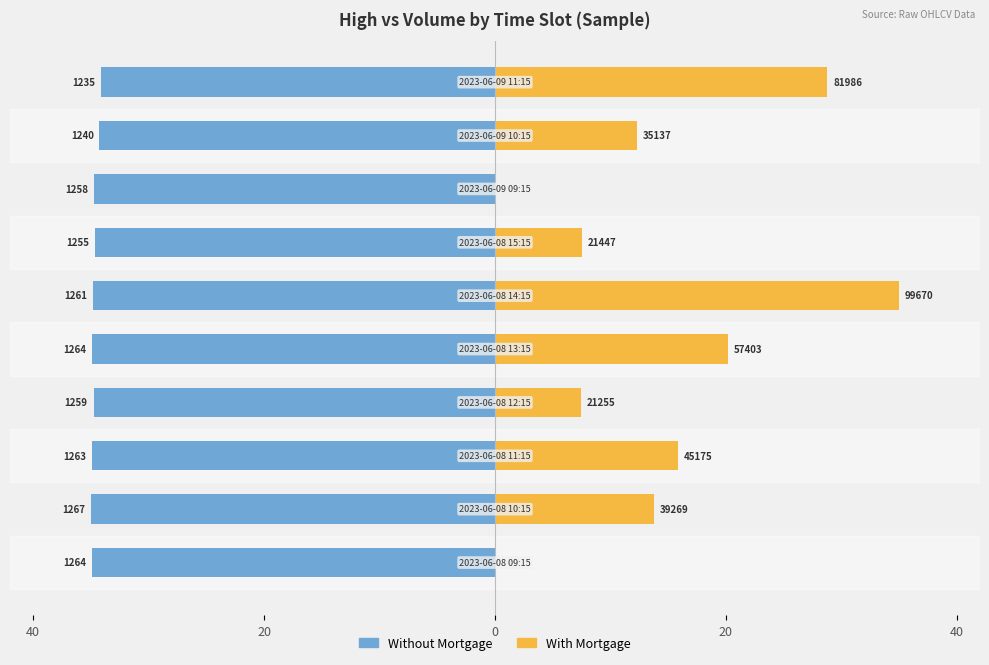

What is the difference between the second highest and second lowest values in the With Mortgage series?

28.8